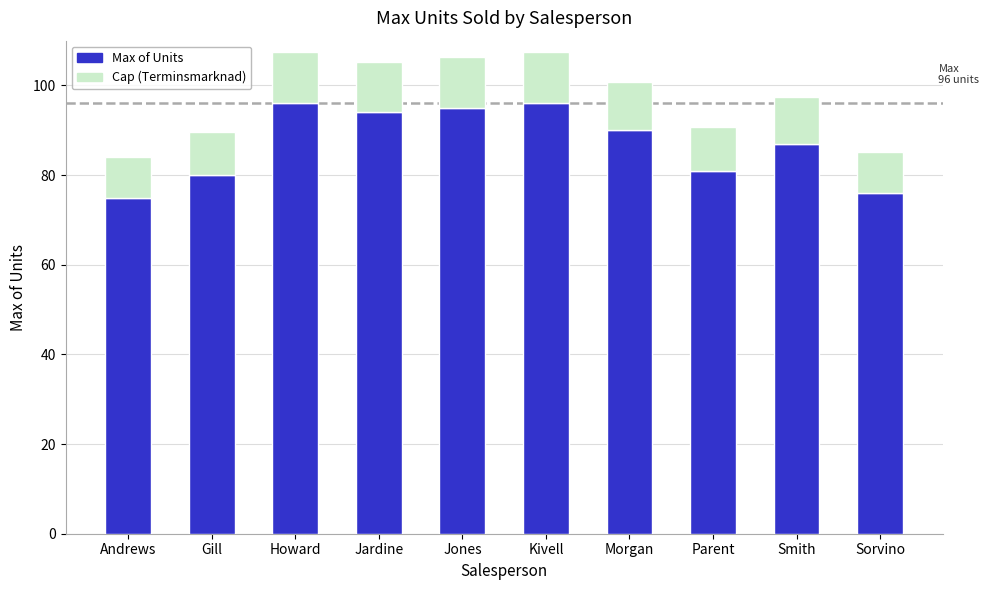

Where is Max of Units nearest to the value 85?

Smith